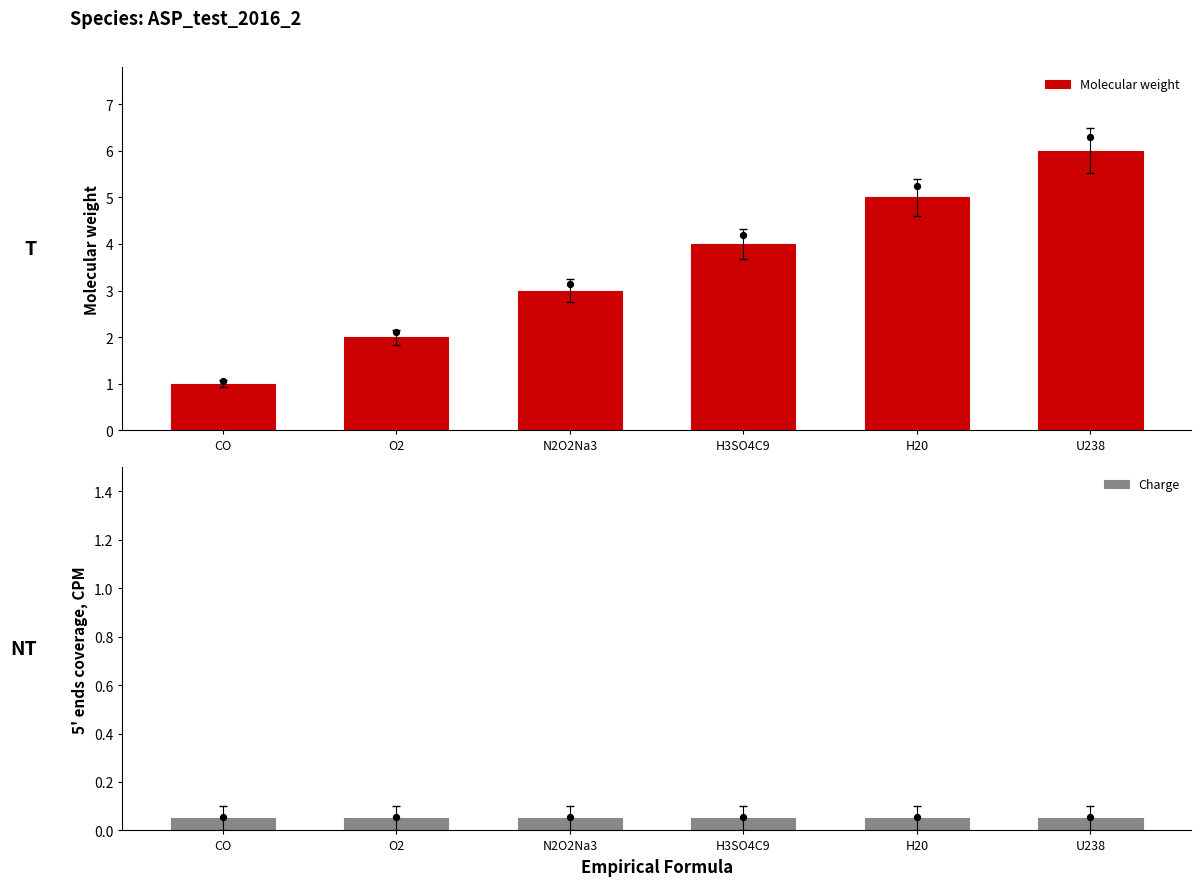

Which series has the widest spread of Y values?

Molecular weight